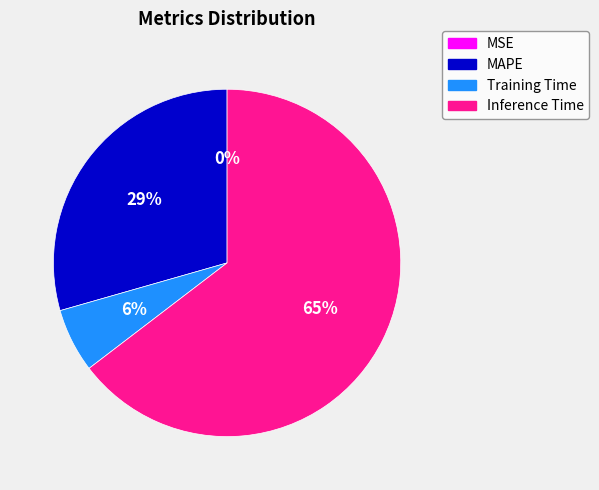

To the nearest percent, what is the difference between the largest and smallest slice percentages?

65%